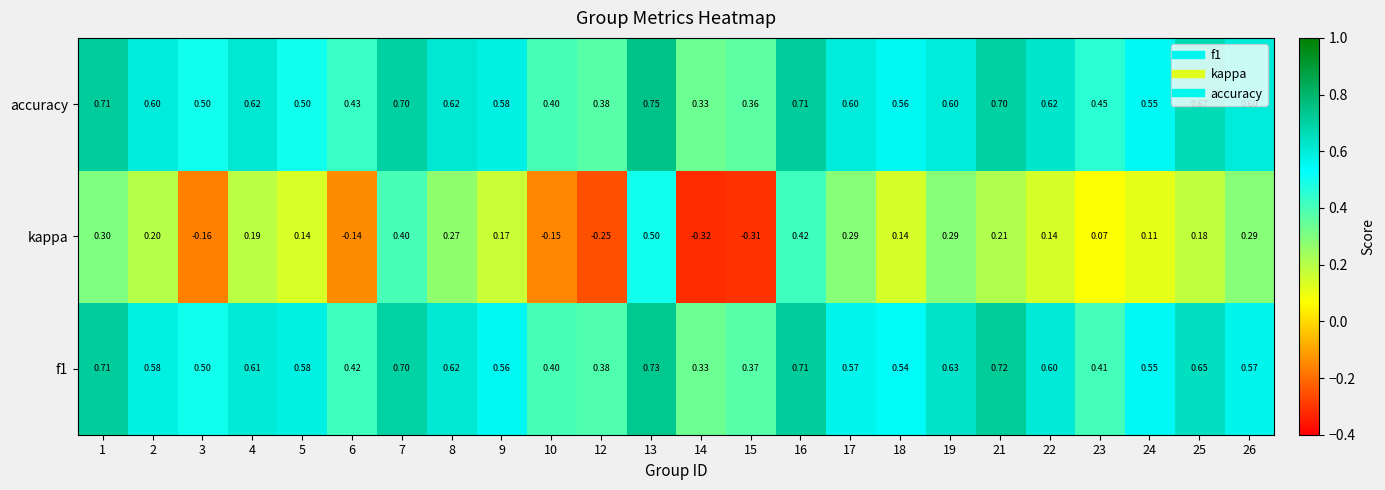

What is the total value across all series at 23?

0.9